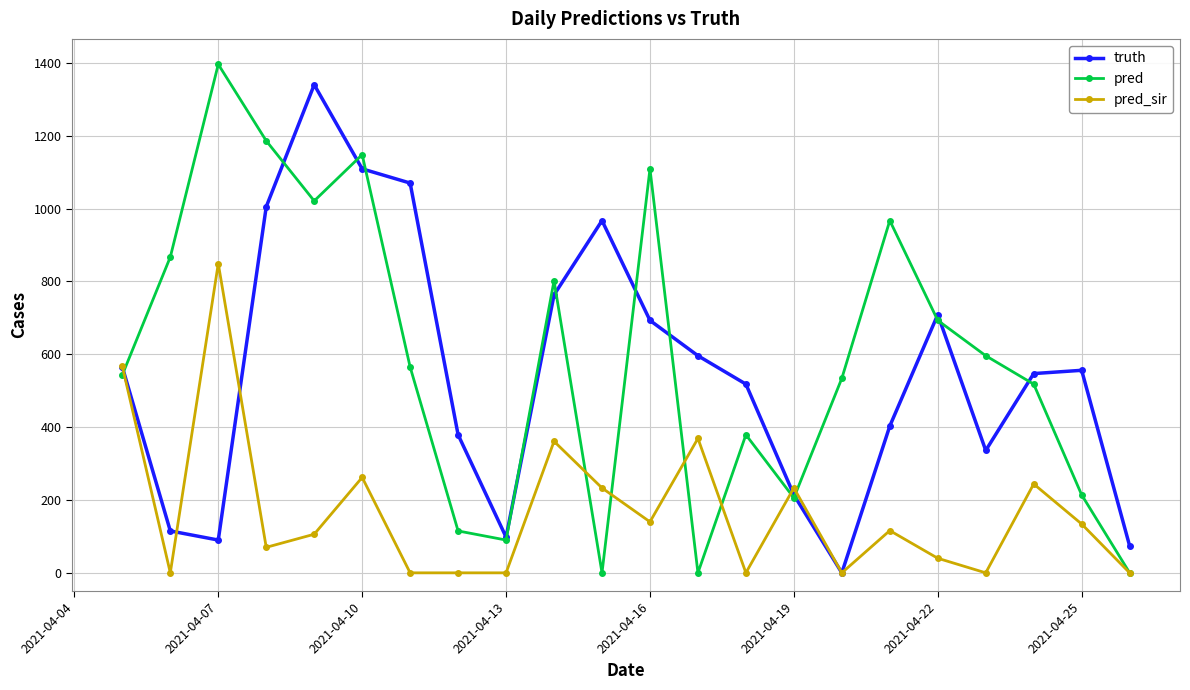

Which series has the largest total across all categories?

pred